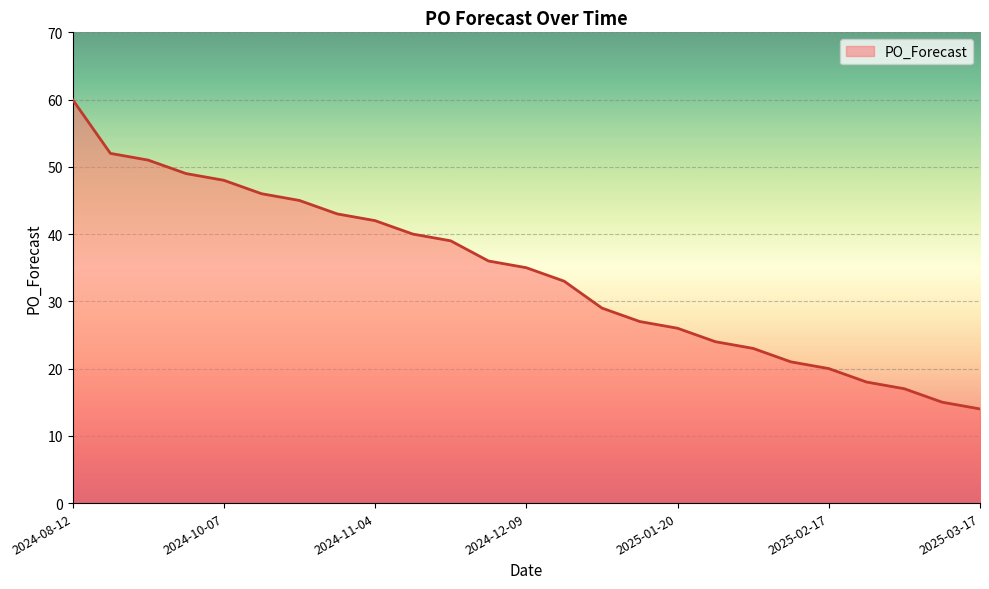

What is the smallest value displayed?

14